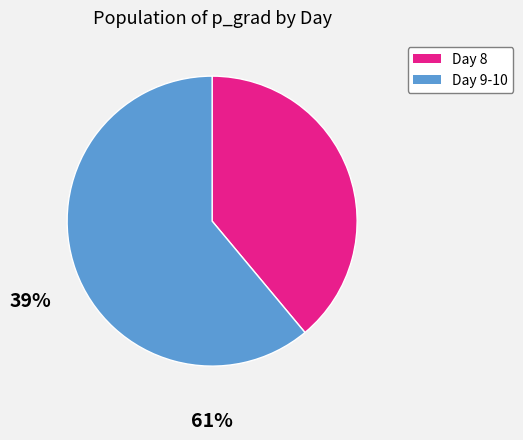

Does any single category account for the majority?

Yes